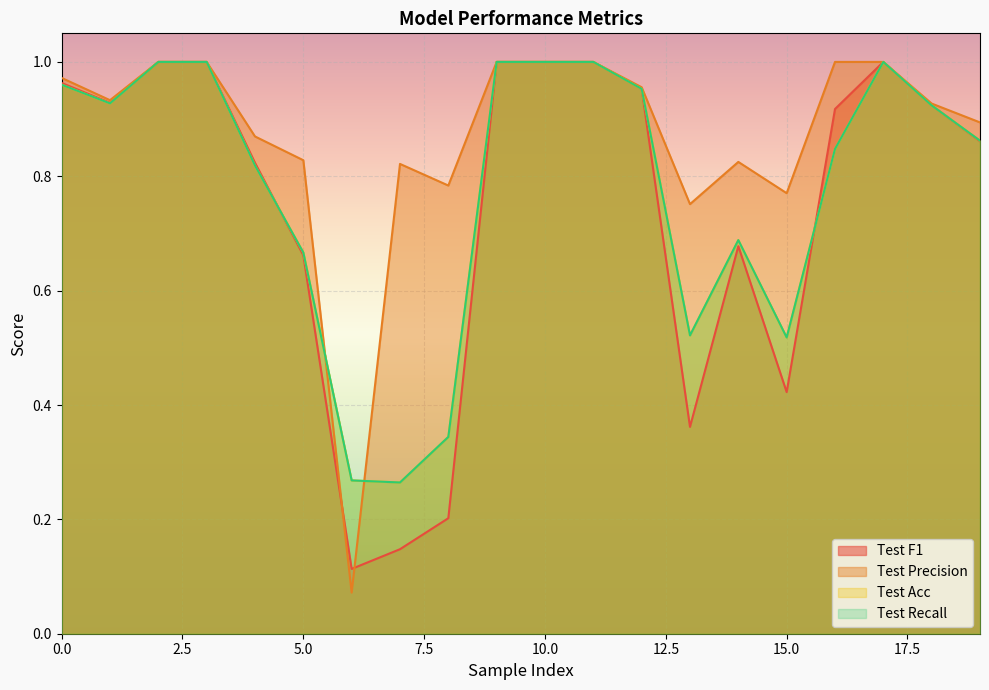

What is the value of the Test Recall point at the 17th from the left?

0.8